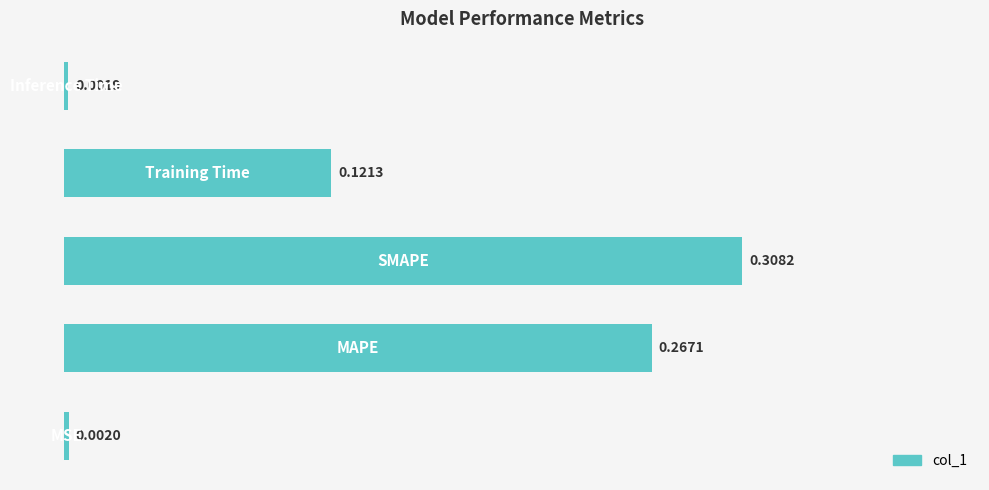

What is the sum of all values?

0.7